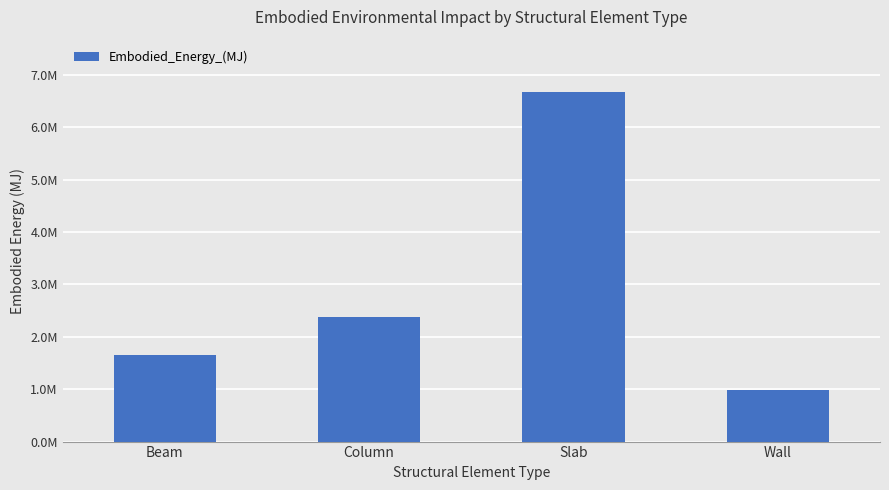

Are the bars horizontal?

No